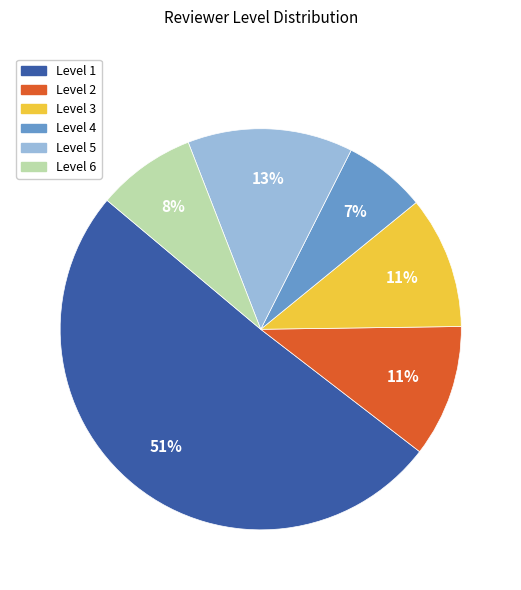

To the nearest percent, what is the difference between the largest and smallest slice percentages?

44%